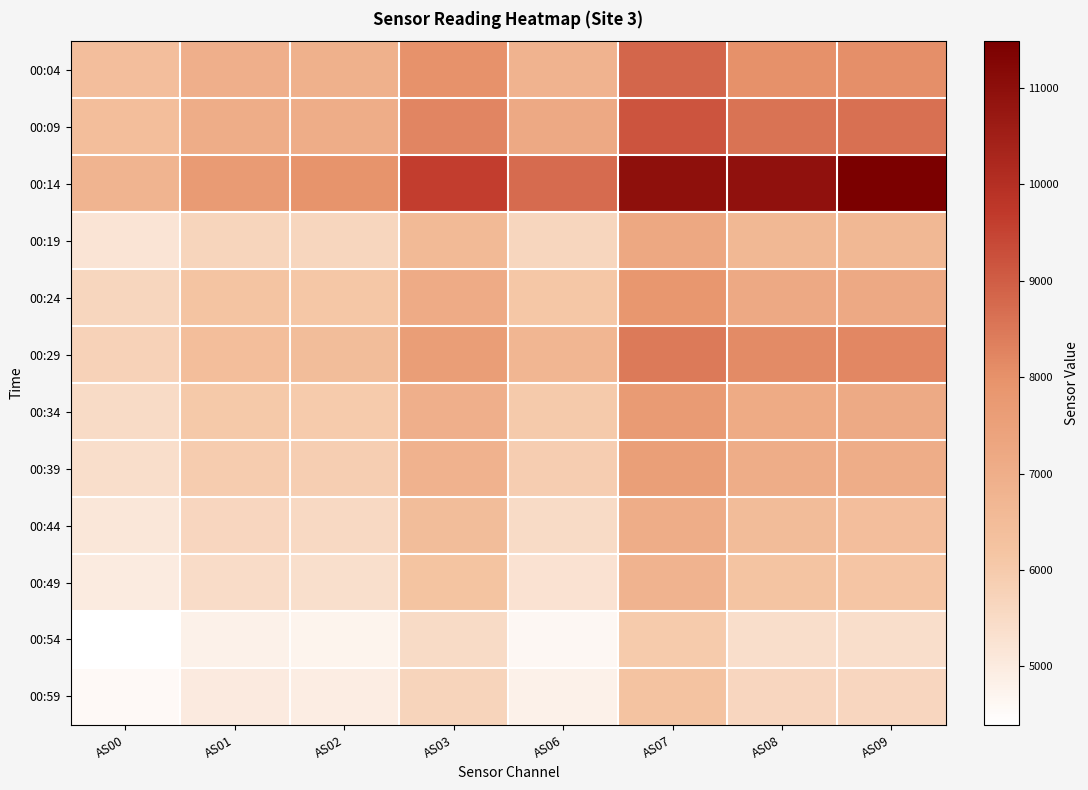

At how many categories does at least one series exceed 7948?

5